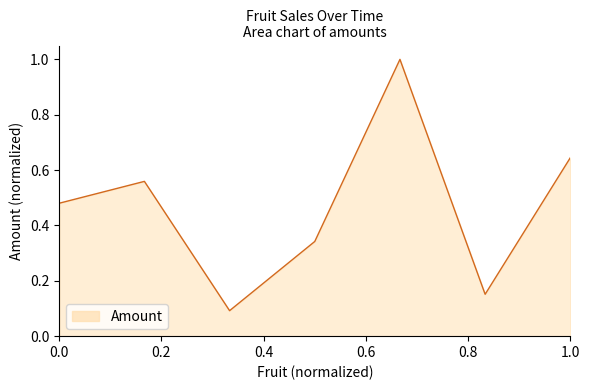

How many interior local valleys (lower than both neighbors) does the data have?

2